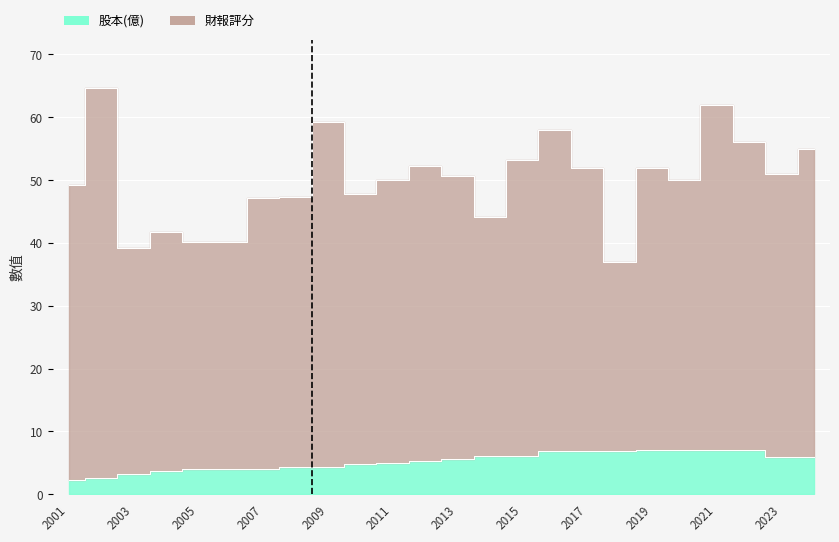

What is the change in value from 2008 to 2021?

+2.7